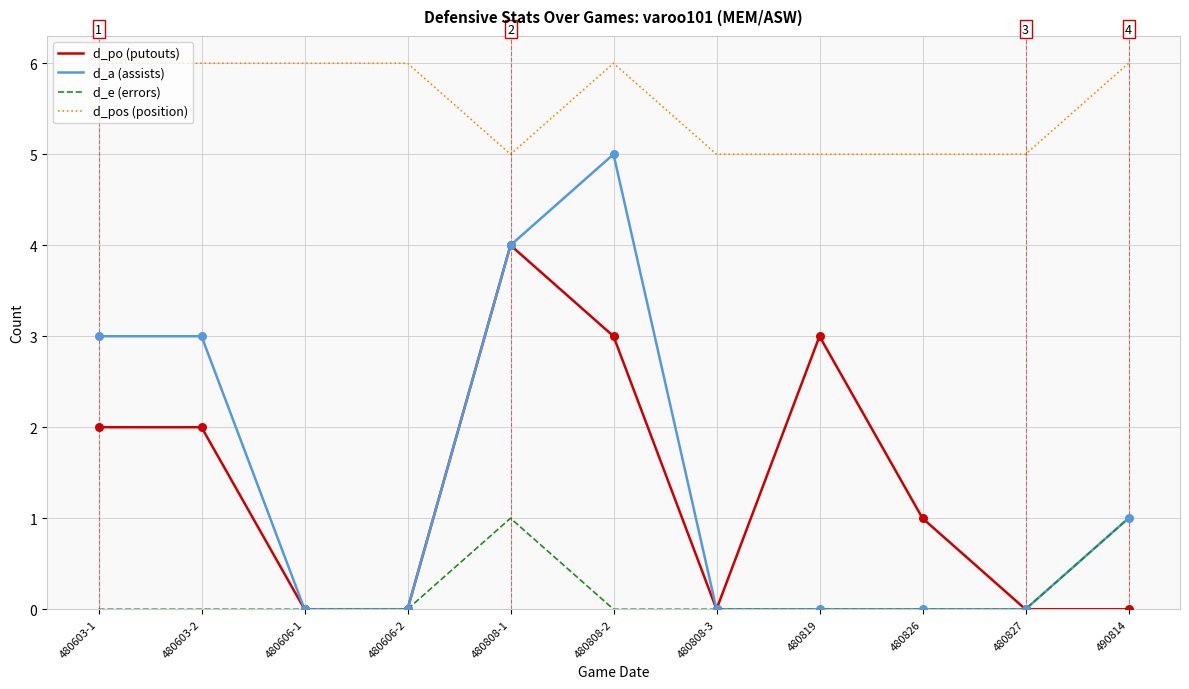

Is the value of d_po (putouts) at 480603-1 greater than the value of d_pos (position) at 480808-3?

No